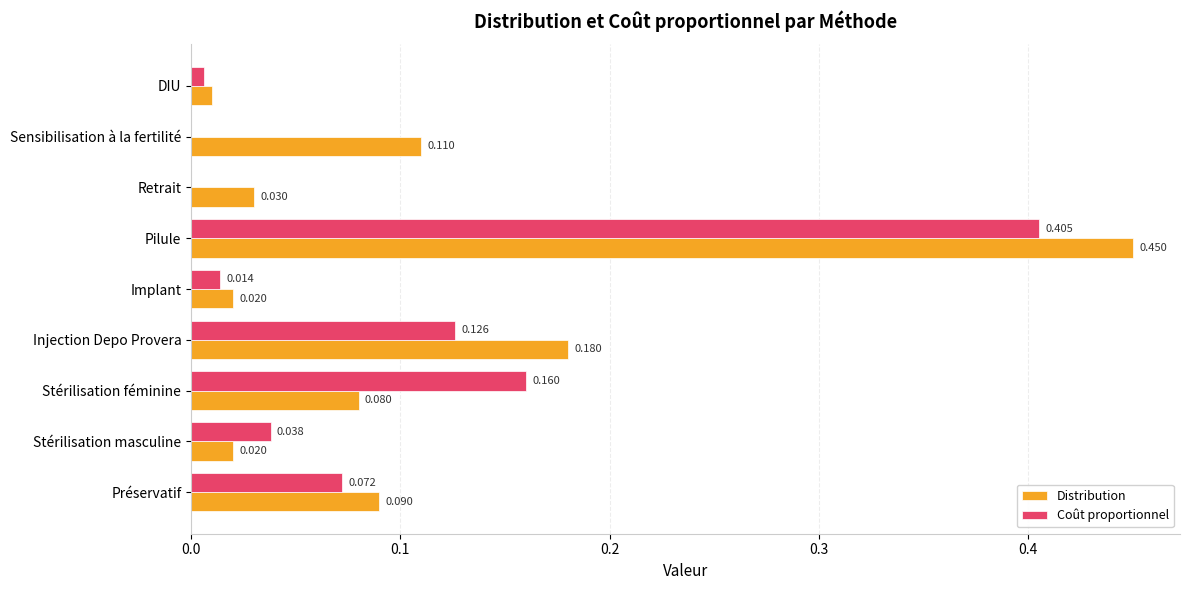

Which series changed the most between Injection Depo Provera and Retrait?

Distribution